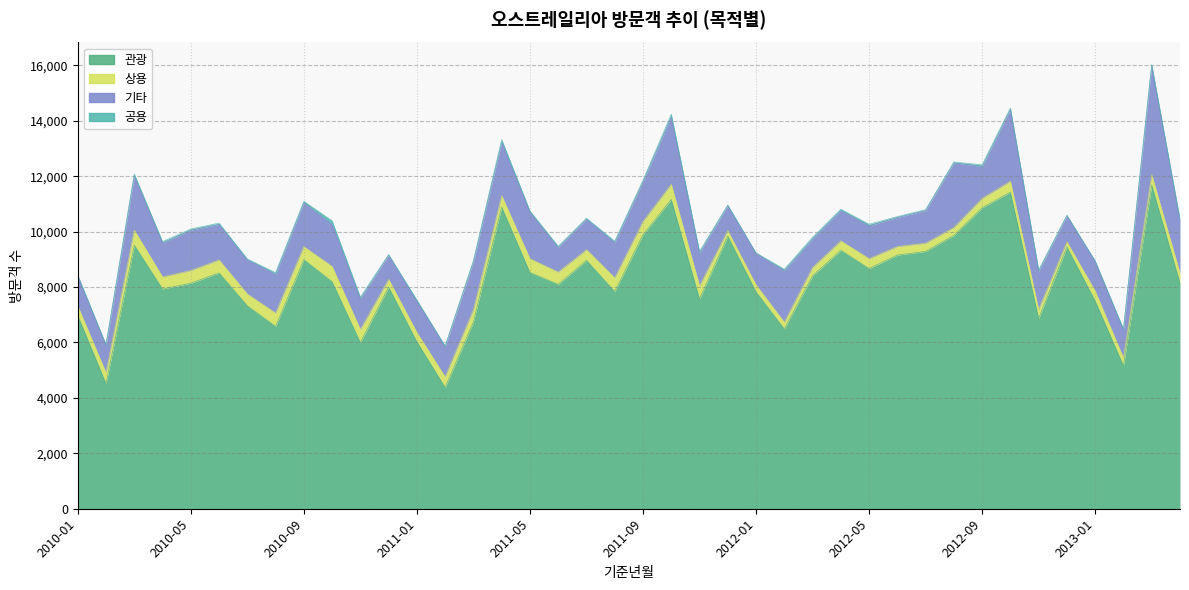

Which has a higher value, 2010-05 or 2012-01?

2010-05